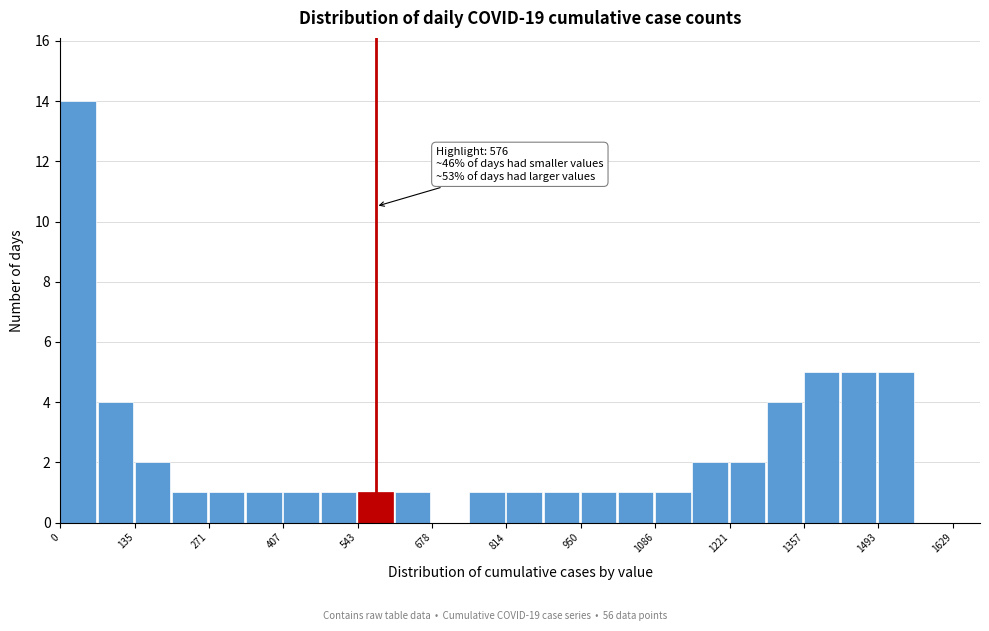

Read against the x-axis, roughly where is the centre of the tallest bar?

40